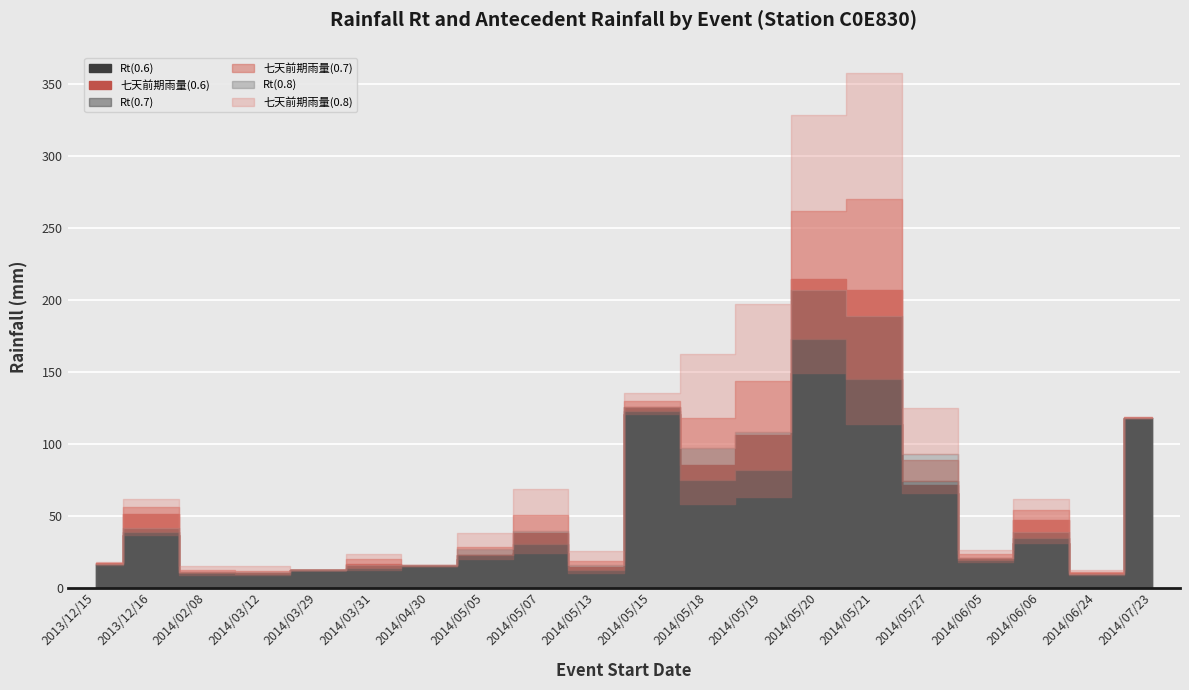

Between 2014/03/12 and 2014/05/19, which is larger?

2014/05/19